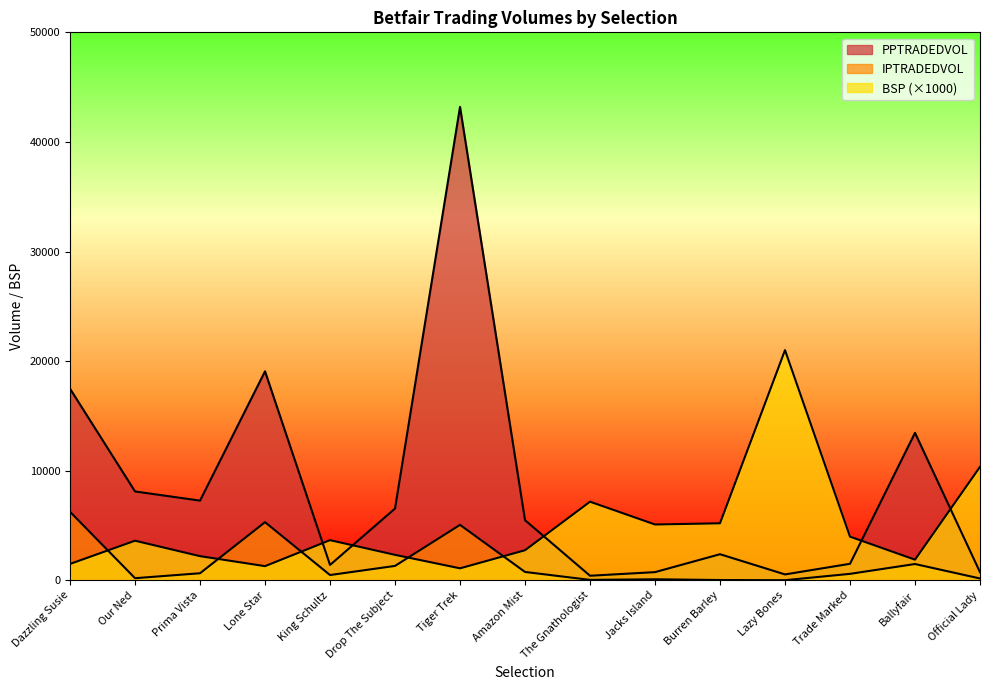

List the series in order of their peak value, lowest first.

IPTRADEDVOL, BSP, PPTRADEDVOL